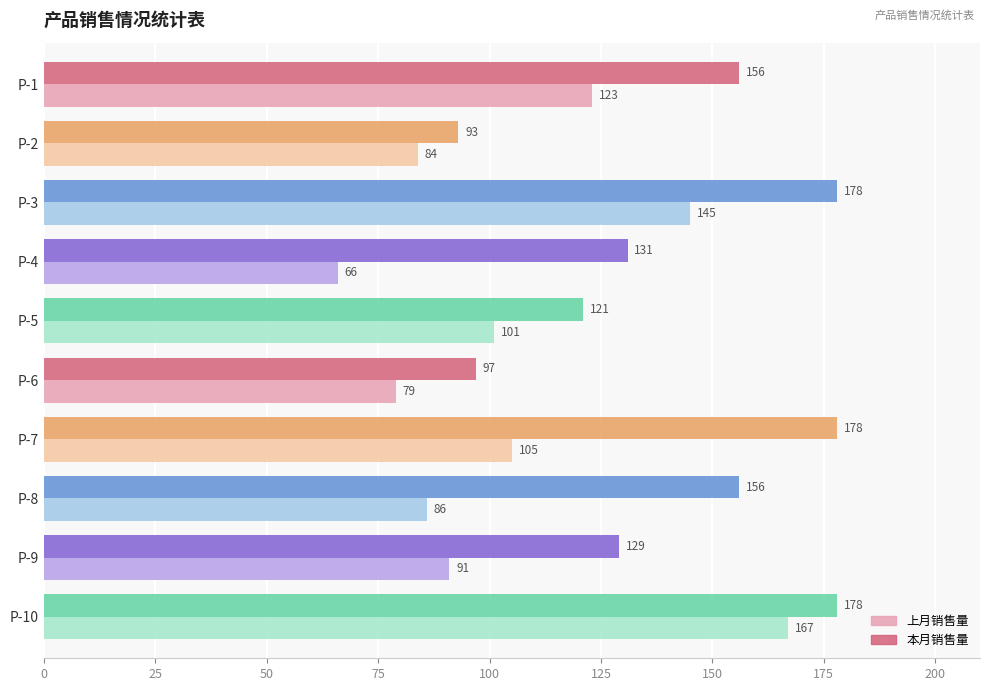

Which series has the widest spread of values?

上月销售量